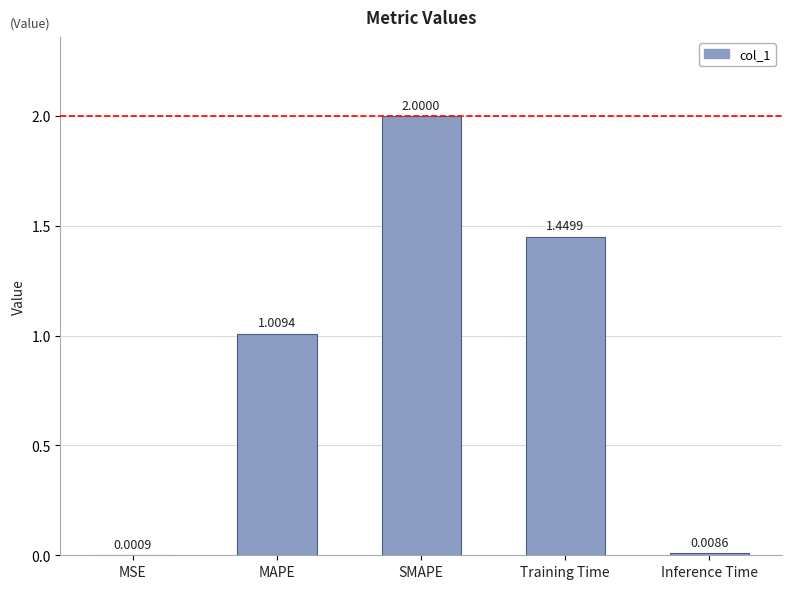

What is the change in value from MSE to MAPE?

+1.0